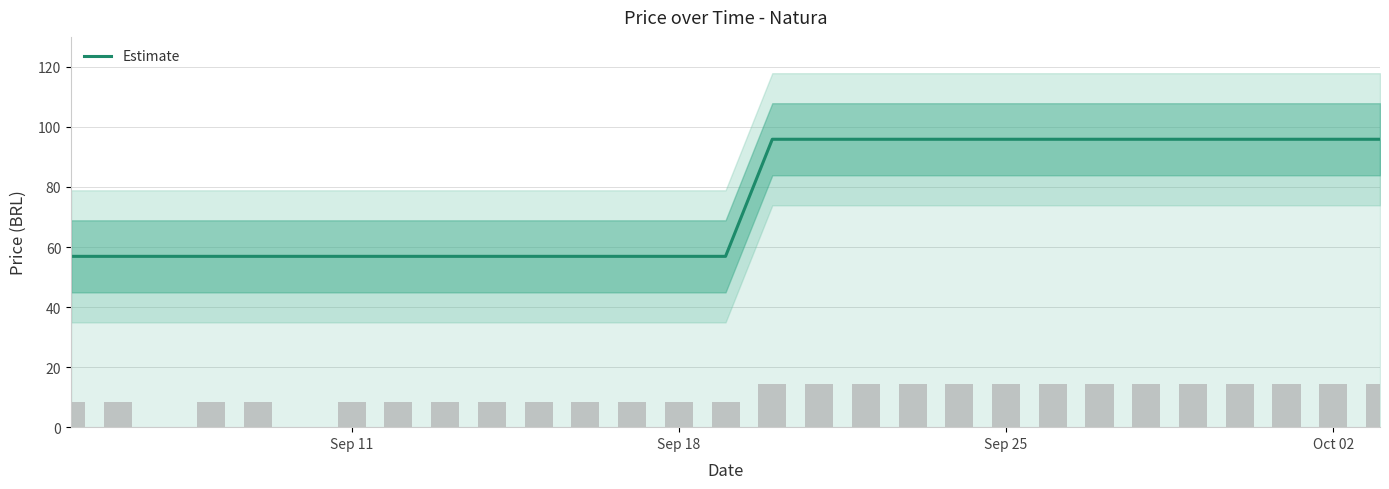

Count the number of values greater than 95.

14